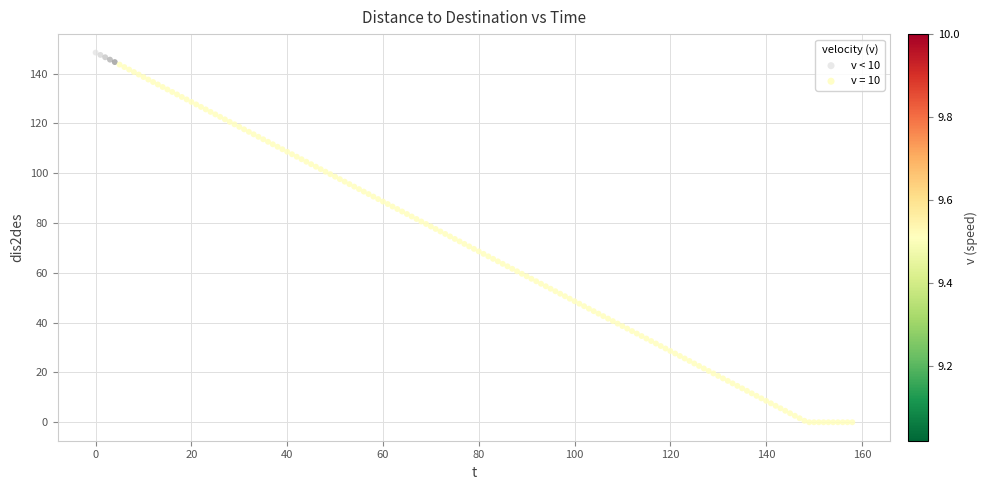

Which series reaches the minimum Y coordinate?

v = 10